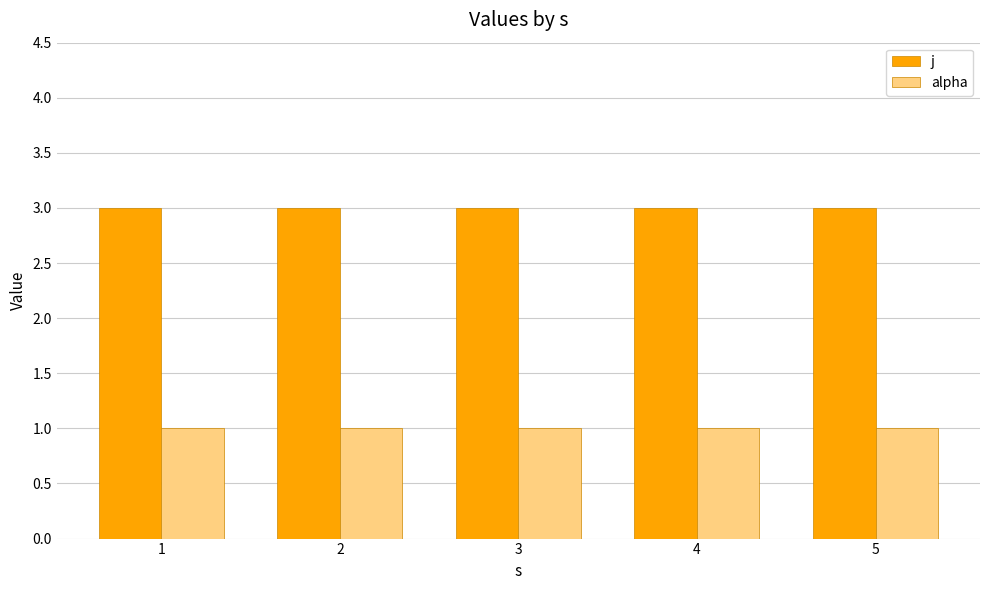

Is the value of j at 3 greater than the value of alpha at 3?

Yes